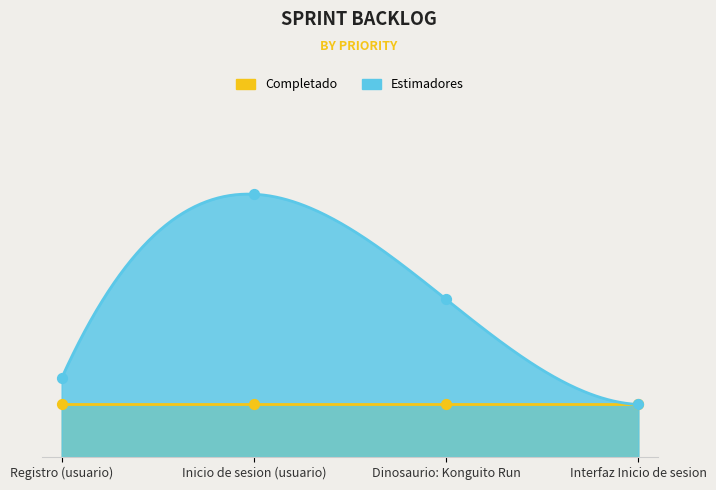

What is the change in value from Inicio de sesion (usuario) to Dinosaurio: Konguito Run?

-2.0